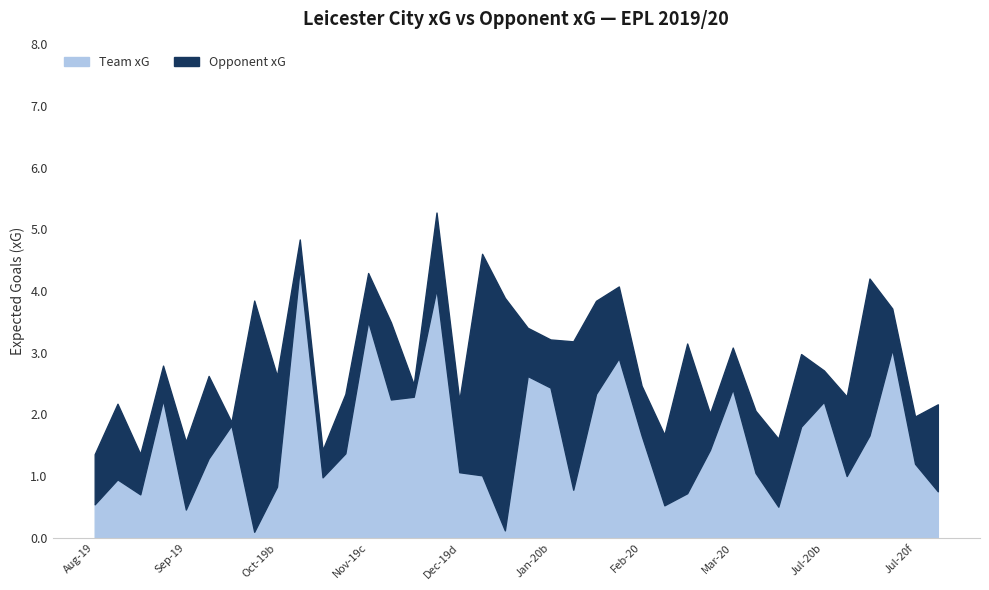

Reading left to right, what are all the values shown in this chart?

team_xG: team_xG=0.5	opponent_xG=0.9	2=0.7	3=2.2	4=0.5	5=1.3	6=1.8	7=0.1	8=0.8	9=4.4	10=1.0	11=1.4	12=3.5	13=2.2	14=2.3	15=4.0	16=1.1	17=1.0	18=0.1	19=2.6	20=2.4	21=0.8	22=2.3	23=2.9	24=1.7	25=0.5	26=0.7	27=1.4	28=2.4	29=1.1	30=0.5	31=1.8	32=2.2	33=1.0	34=1.7	35=3.1	36=1.2	37=0.8
opponent_xG: team_xG=0.8	opponent_xG=1.2	2=0.7	3=0.6	4=1.1	5=1.3	6=0.1	7=3.7	8=1.8	9=0.5	10=0.4	11=1.0	12=0.8	13=1.2	14=0.2	15=1.2	16=1.2	17=3.6	18=3.8	19=0.8	20=0.8	21=2.4	22=1.5	23=1.2	24=0.8	25=1.1	26=2.4	27=0.6	28=0.7	29=1.0	30=1.1	31=1.2	32=0.5	33=1.3	34=2.5	35=0.7	36=0.8	37=1.4